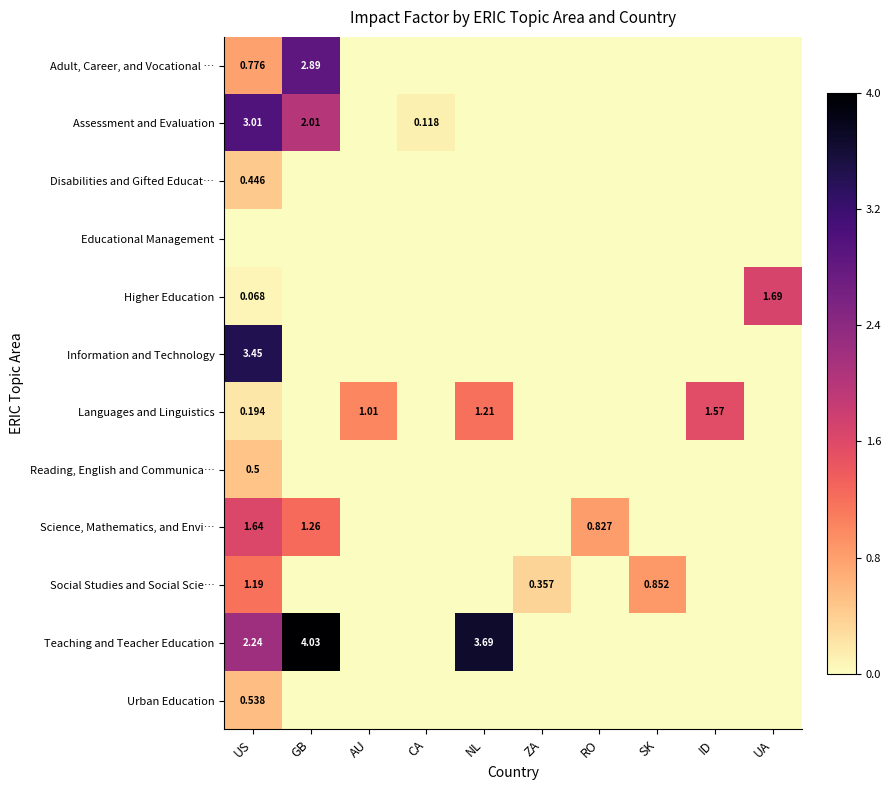

Rank the categories by Reading, English and Communica… value from highest to lowest.

US, GB, AU, CA, NL, ZA, RO, SK, ID, UA